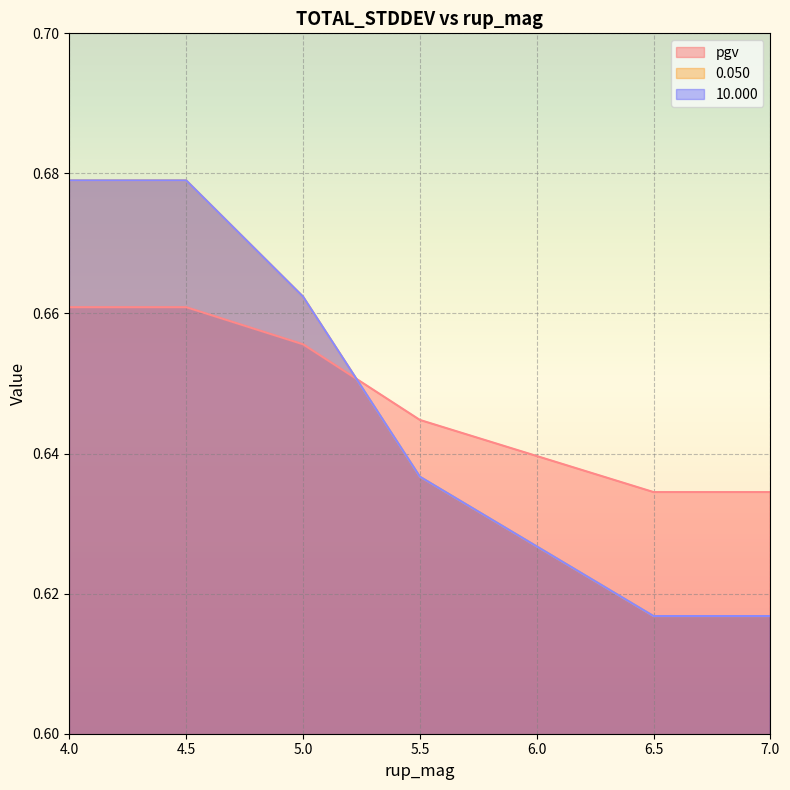

How many times do pgv and 0.050 cross each other?

1